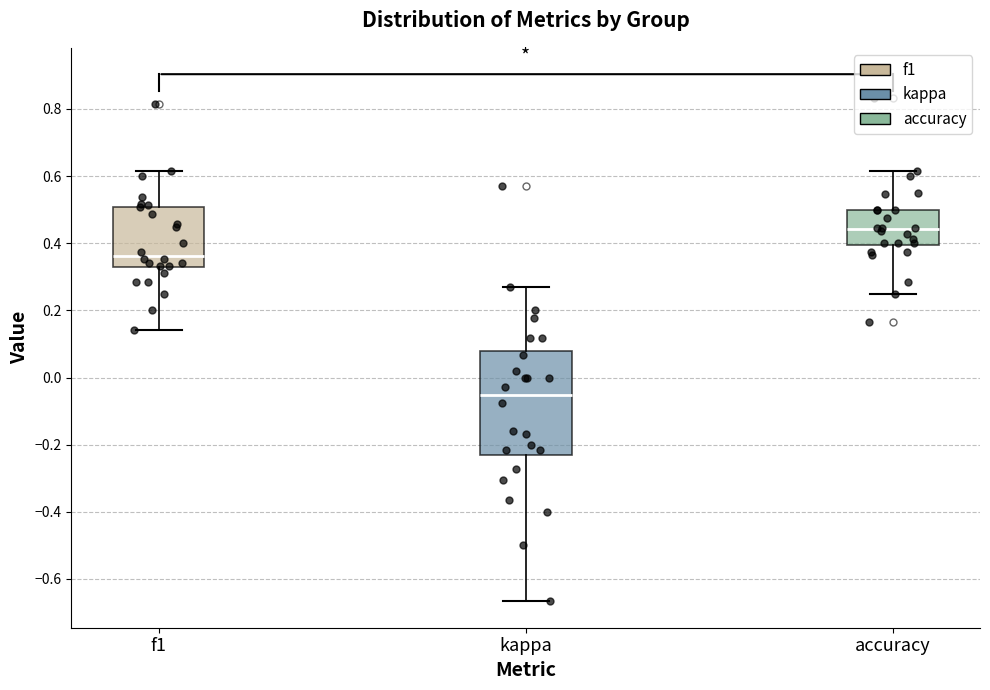

Comparing the boxes themselves (not the whiskers), which one is the tallest?

kappa